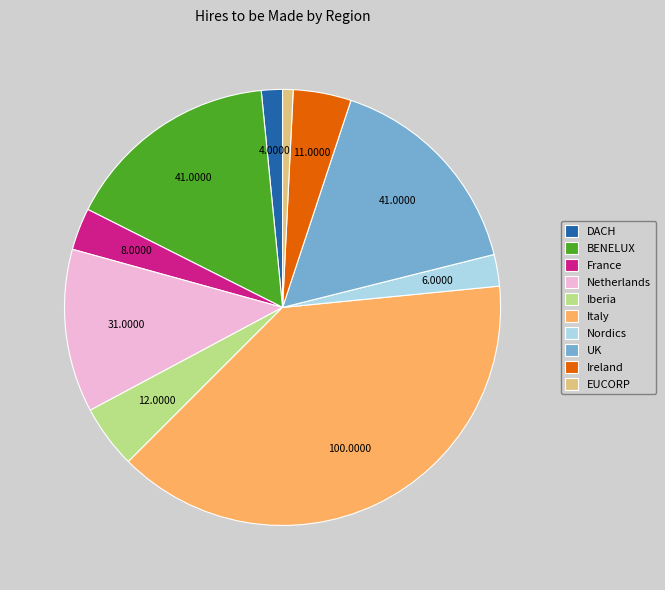

Between Italy and Iberia, which is larger?

Italy